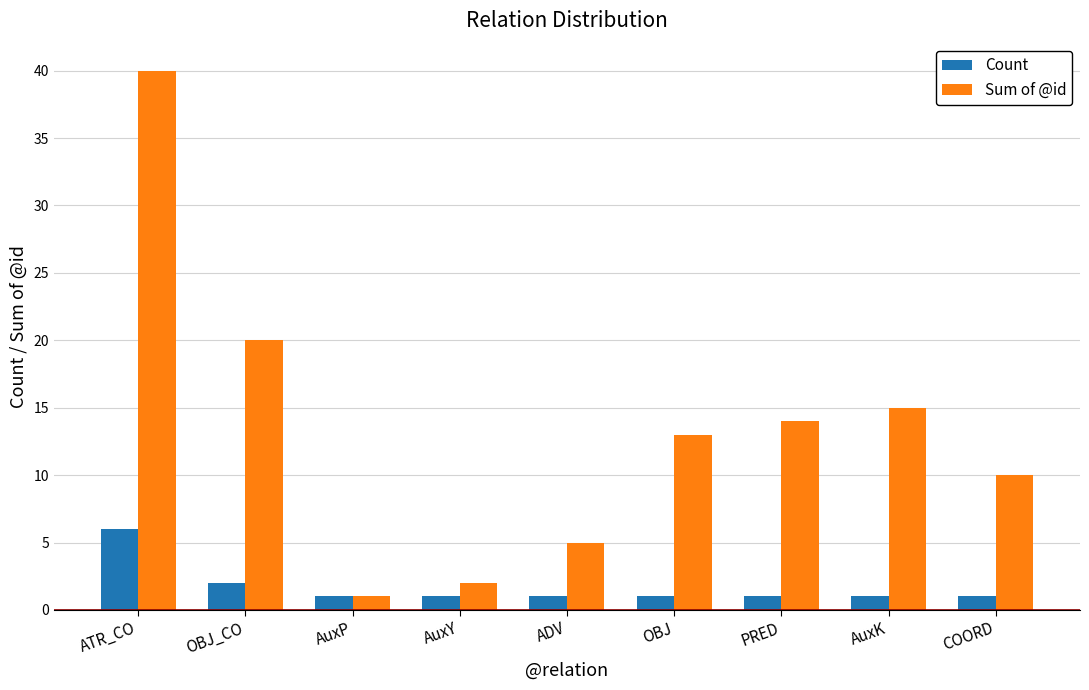

What is the minimum value for Sum of @id?

1